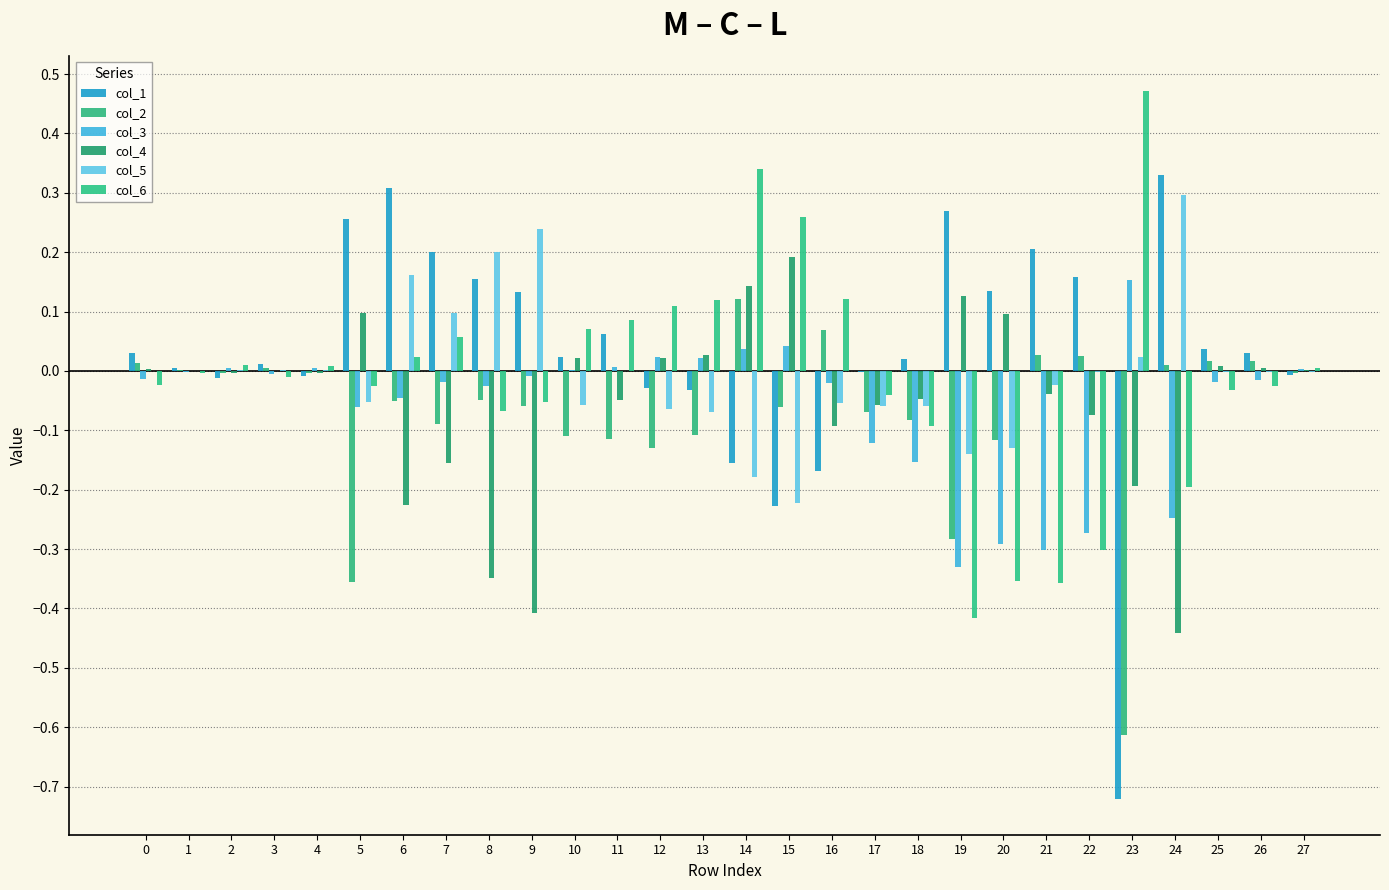

Is it true that col_5 equals -0.1 at 5?

False